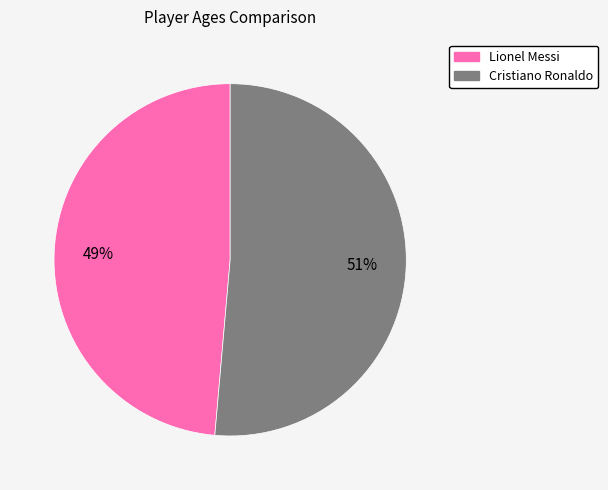

To the nearest percent, what is the combined percentage of Lionel Messi and Cristiano Ronaldo?

100%